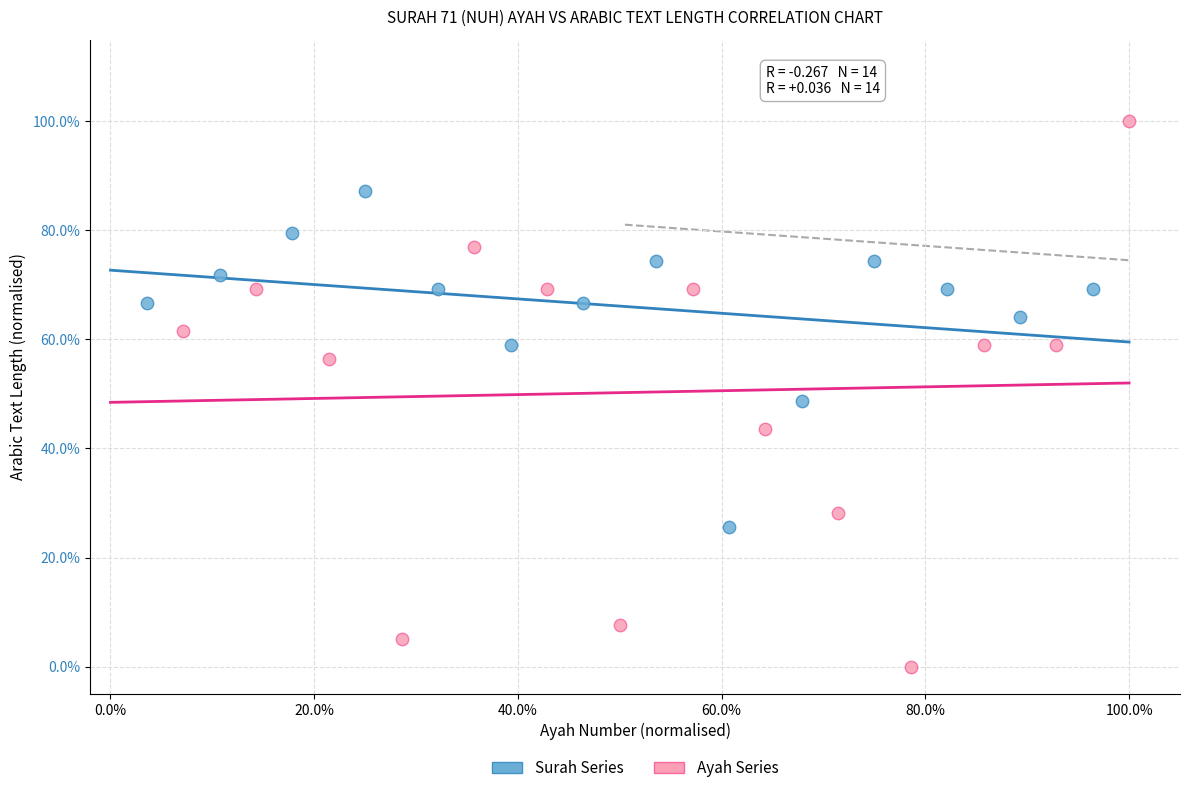

Which series has the largest Y range (max minus min)?

Ayah Series